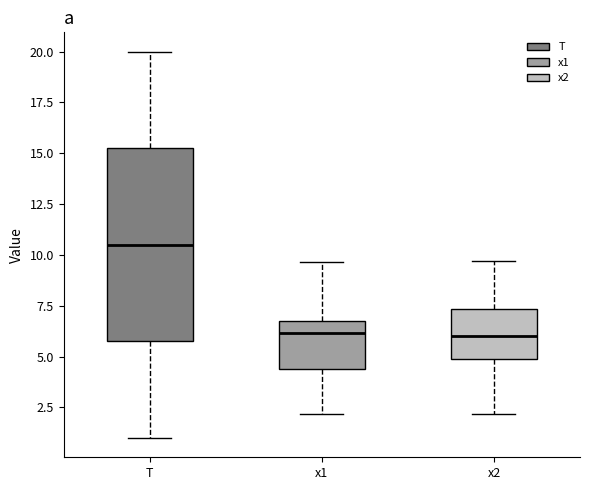

Which box's median line is the highest?

T